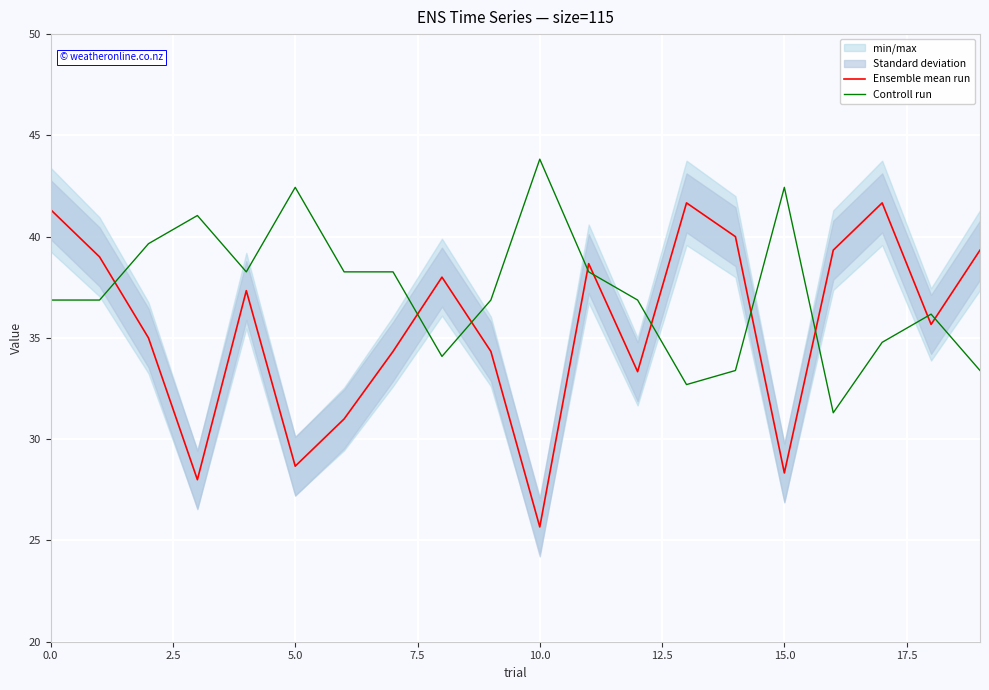

Which category has the lowest value in the Ensemble mean run series?

10.0